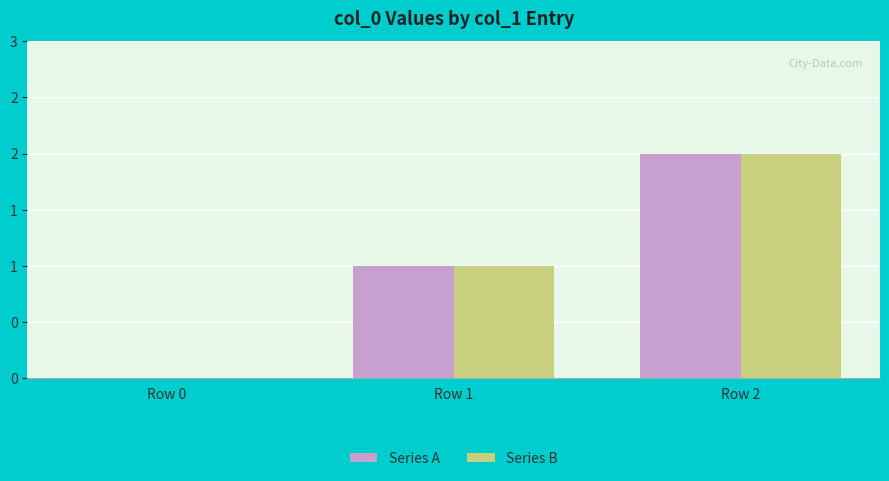

What is the difference between the maximum and minimum values in the Series A series?

2